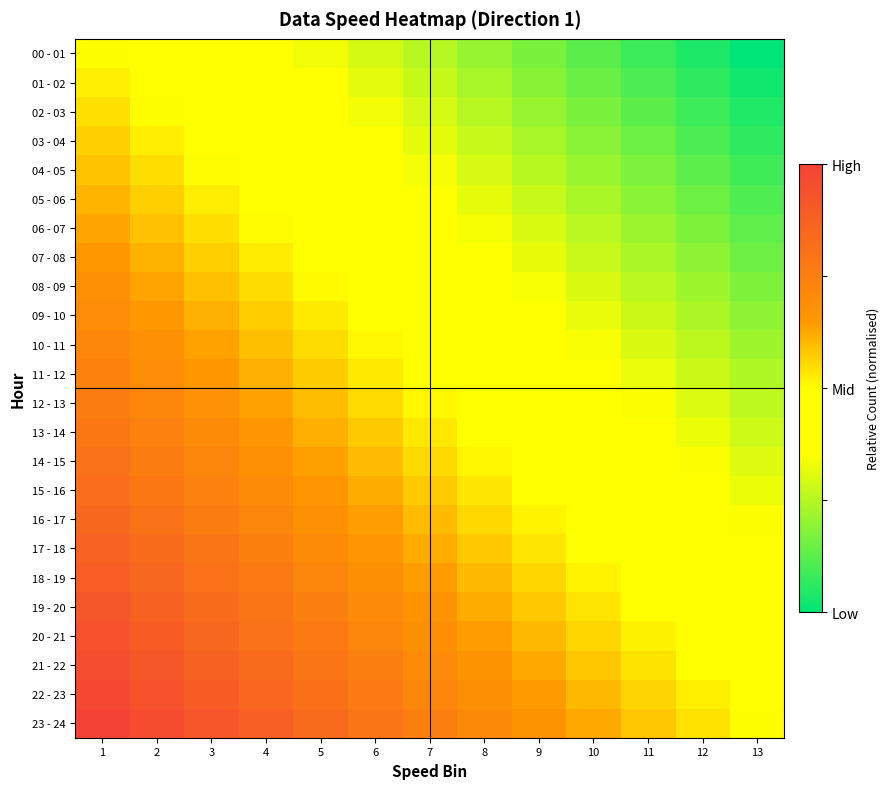

Reading left to right, what are all the values shown in this chart?

00 - 01: 1=0.5	2=0.5	3=0.4	4=0.4	5=0.3	6=0.3	7=0.2	8=0.2	9=0.2	10=0.1	11=0.1	12=0.0	13=0.0
01 - 02: 1=0.5	2=0.5	3=0.4	4=0.4	5=0.4	6=0.3	7=0.3	8=0.2	9=0.2	10=0.1	11=0.1	12=0.1	13=0.0
02 - 03: 1=0.5	2=0.5	3=0.5	4=0.4	5=0.4	6=0.3	7=0.3	8=0.3	9=0.2	10=0.2	11=0.1	12=0.1	13=0.0
03 - 04: 1=0.6	2=0.5	3=0.5	4=0.4	5=0.4	6=0.4	7=0.3	8=0.3	9=0.2	10=0.2	11=0.1	12=0.1	13=0.1
04 - 05: 1=0.6	2=0.5	3=0.5	4=0.5	5=0.4	6=0.4	7=0.3	8=0.3	9=0.3	10=0.2	11=0.2	12=0.1	13=0.1
05 - 06: 1=0.6	2=0.6	3=0.5	4=0.5	5=0.4	6=0.4	7=0.4	8=0.3	9=0.3	10=0.2	11=0.2	12=0.2	13=0.1
06 - 07: 1=0.6	2=0.6	3=0.5	4=0.5	5=0.5	6=0.4	7=0.4	8=0.3	9=0.3	10=0.3	11=0.2	12=0.2	13=0.1
07 - 08: 1=0.7	2=0.6	3=0.6	4=0.5	5=0.5	6=0.4	7=0.4	8=0.4	9=0.3	10=0.3	11=0.2	12=0.2	13=0.2
08 - 09: 1=0.7	2=0.6	3=0.6	4=0.5	5=0.5	6=0.5	7=0.4	8=0.4	9=0.3	10=0.3	11=0.3	12=0.2	13=0.2
09 - 10: 1=0.7	2=0.7	3=0.6	4=0.6	5=0.5	6=0.5	7=0.4	8=0.4	9=0.4	10=0.3	11=0.3	12=0.2	13=0.2
10 - 11: 1=0.7	2=0.7	3=0.6	4=0.6	5=0.6	6=0.5	7=0.5	8=0.4	9=0.4	10=0.3	11=0.3	12=0.3	13=0.2
11 - 12: 1=0.7	2=0.7	3=0.7	4=0.6	5=0.6	6=0.5	7=0.5	8=0.4	9=0.4	10=0.4	11=0.3	12=0.3	13=0.2
12 - 13: 1=0.8	2=0.7	3=0.7	4=0.6	5=0.6	6=0.6	7=0.5	8=0.5	9=0.4	10=0.4	11=0.3	12=0.3	13=0.3
13 - 14: 1=0.8	2=0.7	3=0.7	4=0.7	5=0.6	6=0.6	7=0.5	8=0.5	9=0.4	10=0.4	11=0.4	12=0.3	13=0.3
14 - 15: 1=0.8	2=0.8	3=0.7	4=0.7	5=0.6	6=0.6	7=0.6	8=0.5	9=0.5	10=0.4	11=0.4	12=0.3	13=0.3
15 - 16: 1=0.8	2=0.8	3=0.7	4=0.7	5=0.7	6=0.6	7=0.6	8=0.5	9=0.5	10=0.5	11=0.4	12=0.4	13=0.3
16 - 17: 1=0.8	2=0.8	3=0.8	4=0.7	5=0.7	6=0.6	7=0.6	8=0.6	9=0.5	10=0.5	11=0.4	12=0.4	13=0.3
17 - 18: 1=0.9	2=0.8	3=0.8	4=0.7	5=0.7	6=0.7	7=0.6	8=0.6	9=0.5	10=0.5	11=0.5	12=0.4	13=0.4
18 - 19: 1=0.9	2=0.8	3=0.8	4=0.8	5=0.7	6=0.7	7=0.6	8=0.6	9=0.6	10=0.5	11=0.5	12=0.4	13=0.4
19 - 20: 1=0.9	2=0.9	3=0.8	4=0.8	5=0.7	6=0.7	7=0.7	8=0.6	9=0.6	10=0.5	11=0.5	12=0.5	13=0.4
20 - 21: 1=0.9	2=0.9	3=0.9	4=0.8	5=0.8	6=0.7	7=0.7	8=0.6	9=0.6	10=0.6	11=0.5	12=0.5	13=0.4
21 - 22: 1=1.0	2=0.9	3=0.9	4=0.8	5=0.8	6=0.7	7=0.7	8=0.7	9=0.6	10=0.6	11=0.5	12=0.5	13=0.5
22 - 23: 1=1.0	2=0.9	3=0.9	4=0.9	5=0.8	6=0.8	7=0.7	8=0.7	9=0.6	10=0.6	11=0.6	12=0.5	13=0.5
23 - 24: 1=1.0	2=1.0	3=0.9	4=0.9	5=0.8	6=0.8	7=0.8	8=0.7	9=0.7	10=0.6	11=0.6	12=0.5	13=0.5